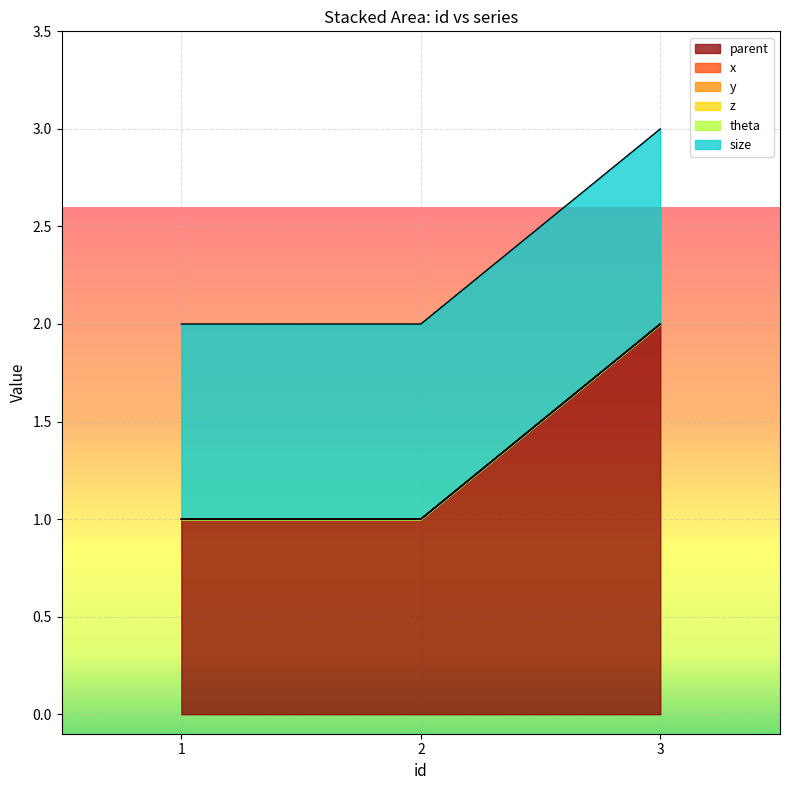

What is the maximum value for size?

1